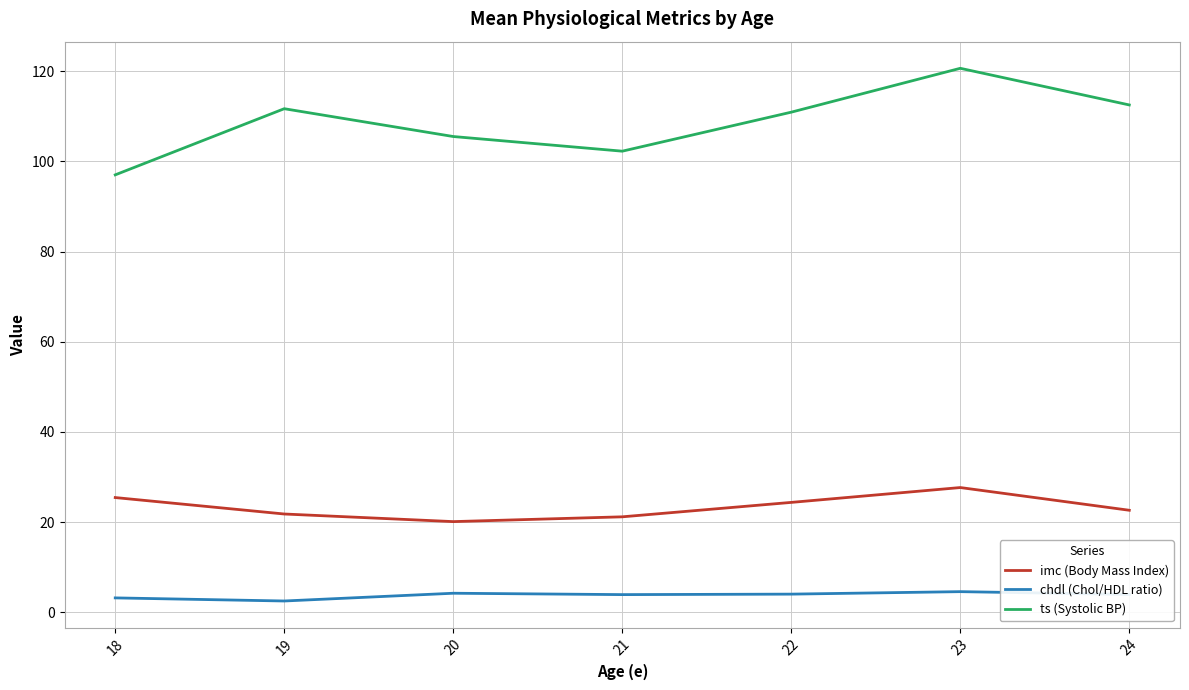

Which series changed the most between 18 and 19?

ts (Systolic BP)